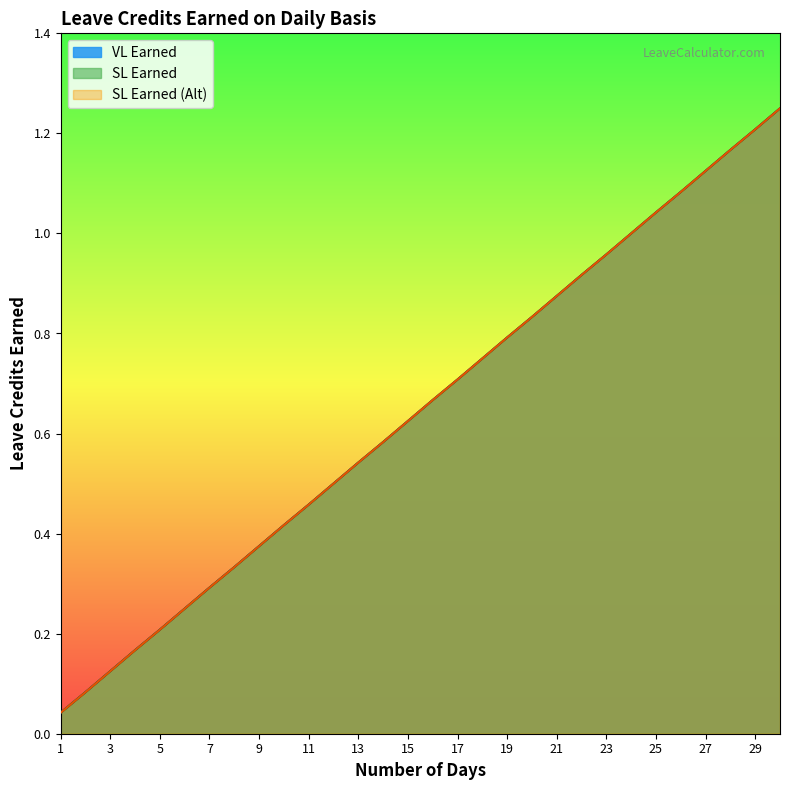

List the series in order of their peak value, lowest first.

VL Earned, SL Earned, SL Earned (Alt)